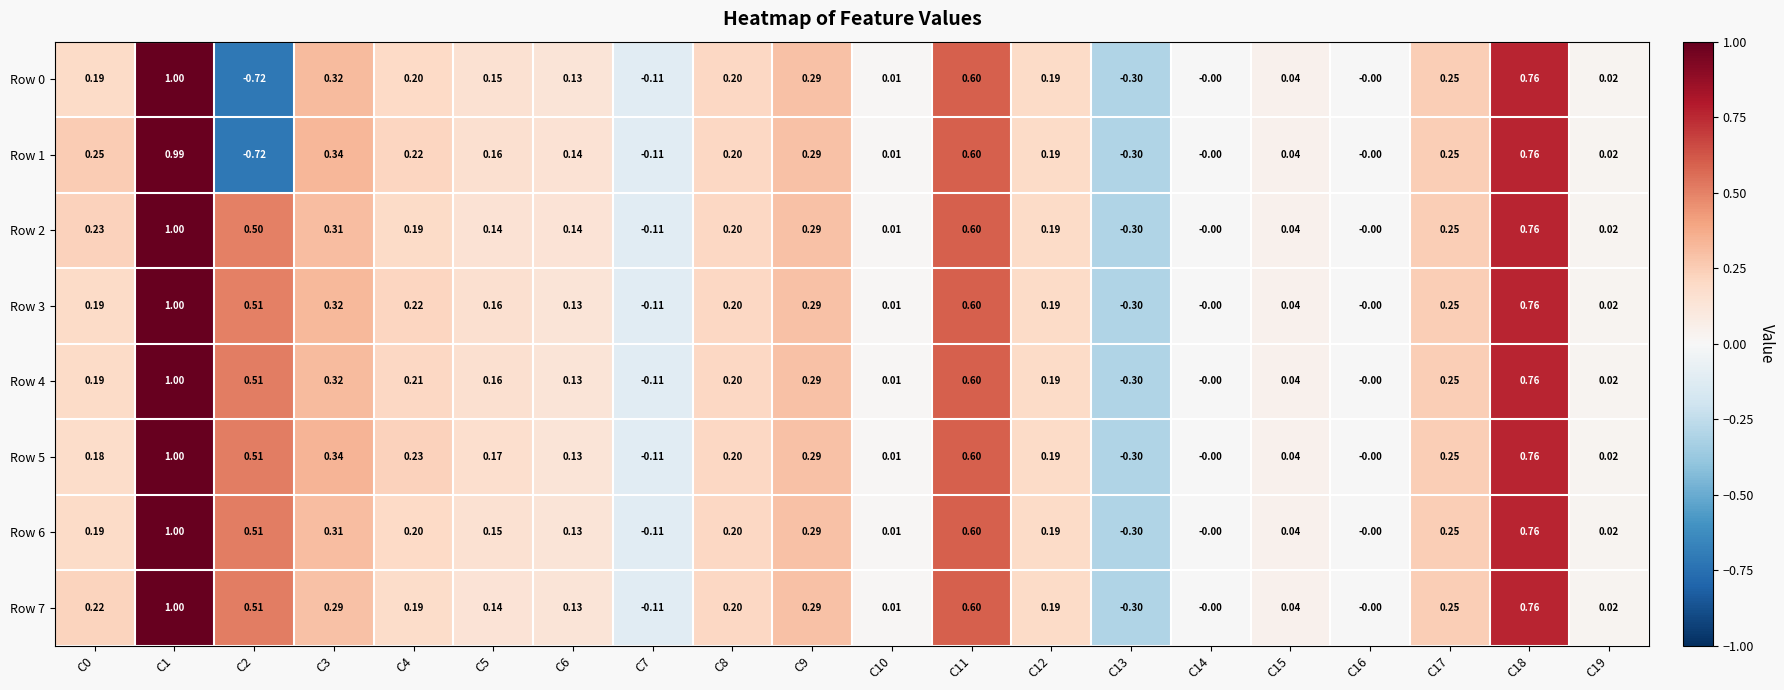

Is the value of Row 2 at C19 greater than the value of Row 4 at C18?

No